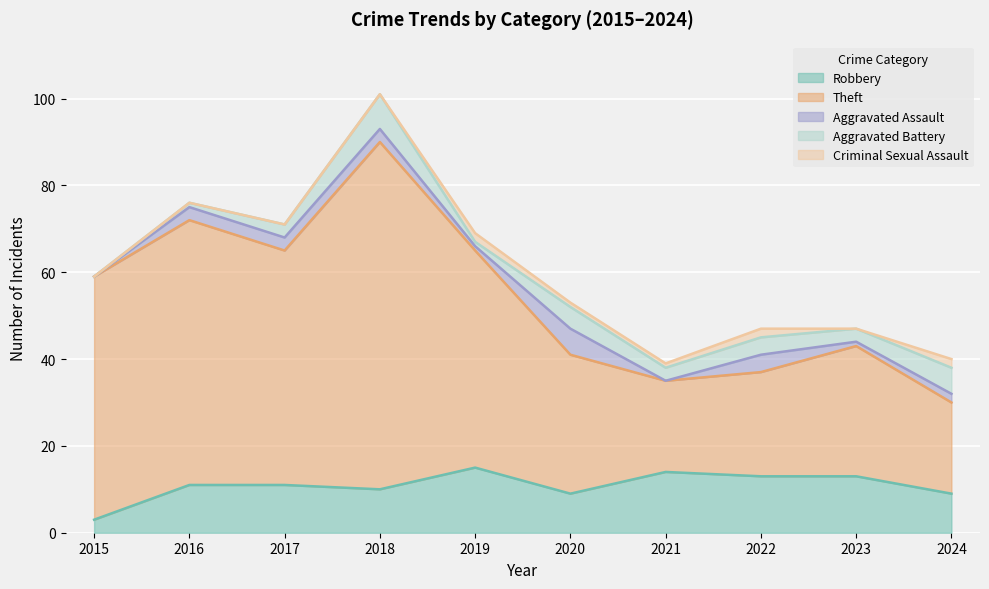

At how many categories does at least one series exceed 15?

10